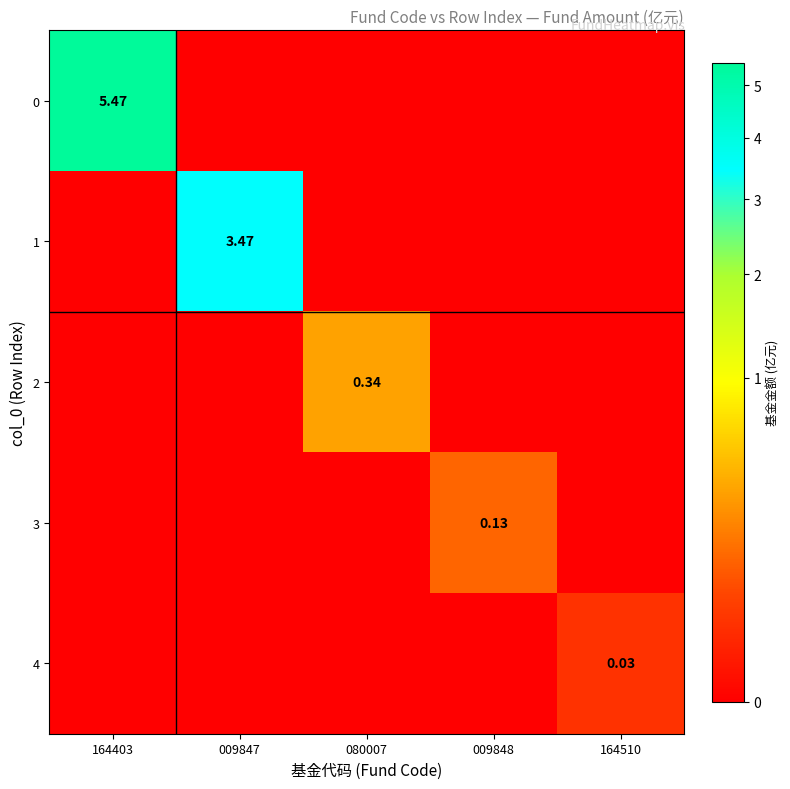

Which series changed the most between 009847 and 080007?

1